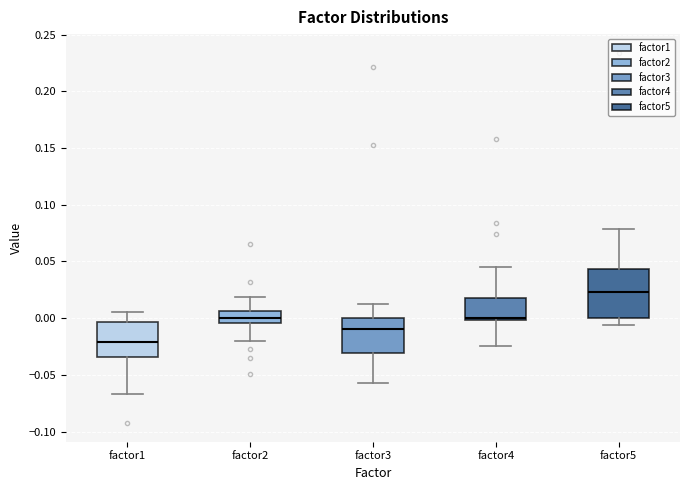

Reading left to right, transcribe this box plot: for each box, give where its median line is, the range the box spans, and where its two whiskers end, as read against the y-axis. The values are not printed on the chart, so give them approximately, as read against the axis.

factor1: median -0.020, box -0.035 to -0.005, whiskers -0.065 to 0.005
factor2: median 0.000, box -0.005 to 0.005, whiskers -0.020 to 0.020
factor3: median -0.010, box -0.030 to 0.000, whiskers -0.060 to 0.015
factor4: median 0.000 (just above the box's lower edge), box 0.000 to 0.015, whiskers -0.025 to 0.045
factor5: median 0.025, box 0.000 to 0.045, whiskers -0.005 to 0.080